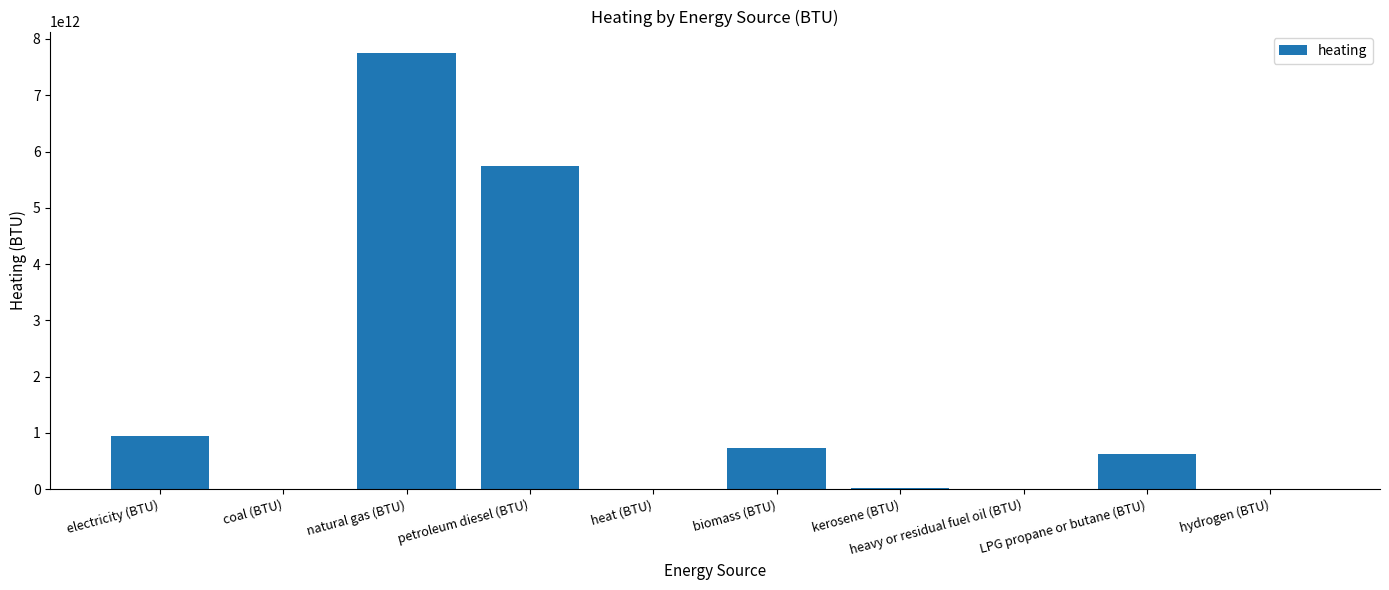

At which category does the chart reach its peak across all series?

natural gas (BTU)